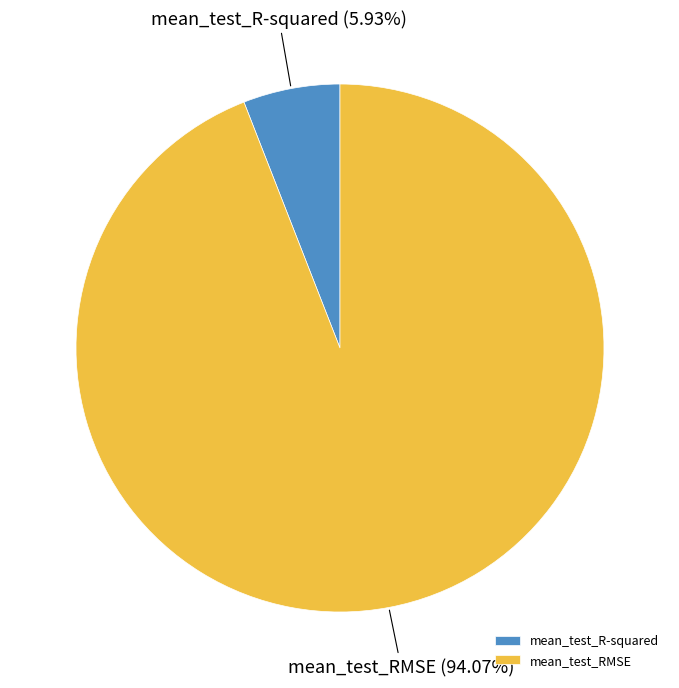

Between mean_test_RMSE and mean_test_R-squared, which is larger?

mean_test_RMSE